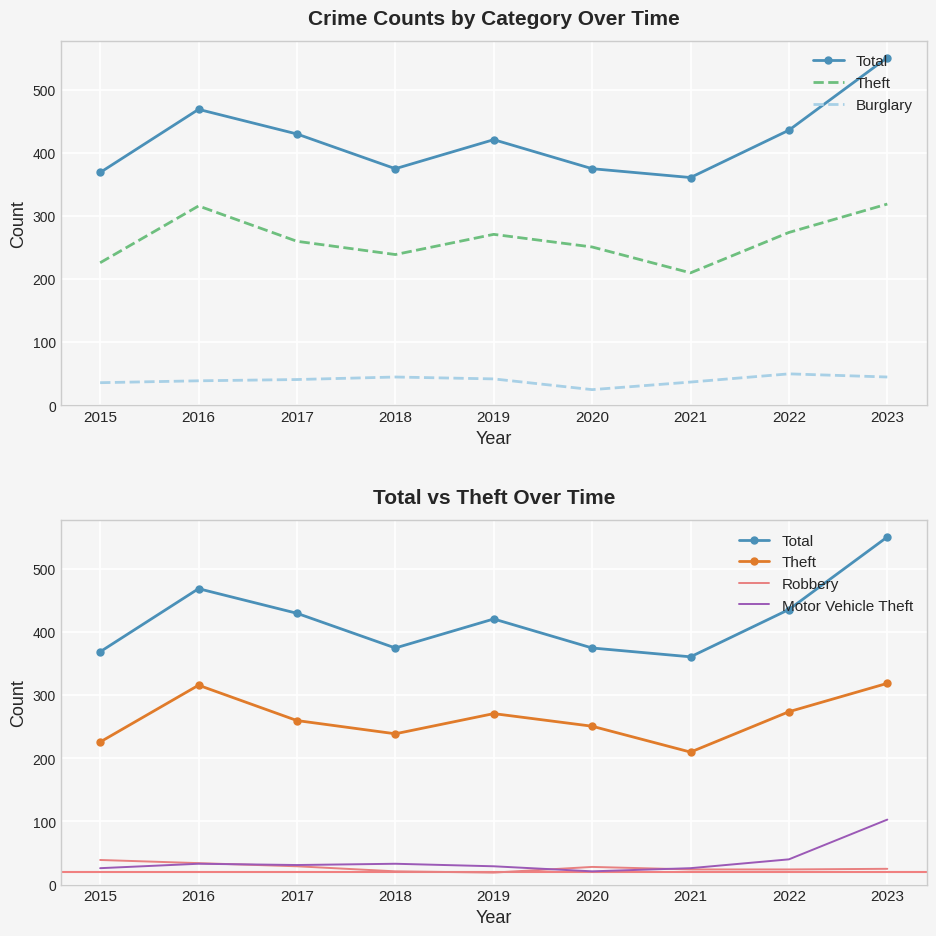

True or false: Robbery and Motor Vehicle Theft intersect in this chart.

True